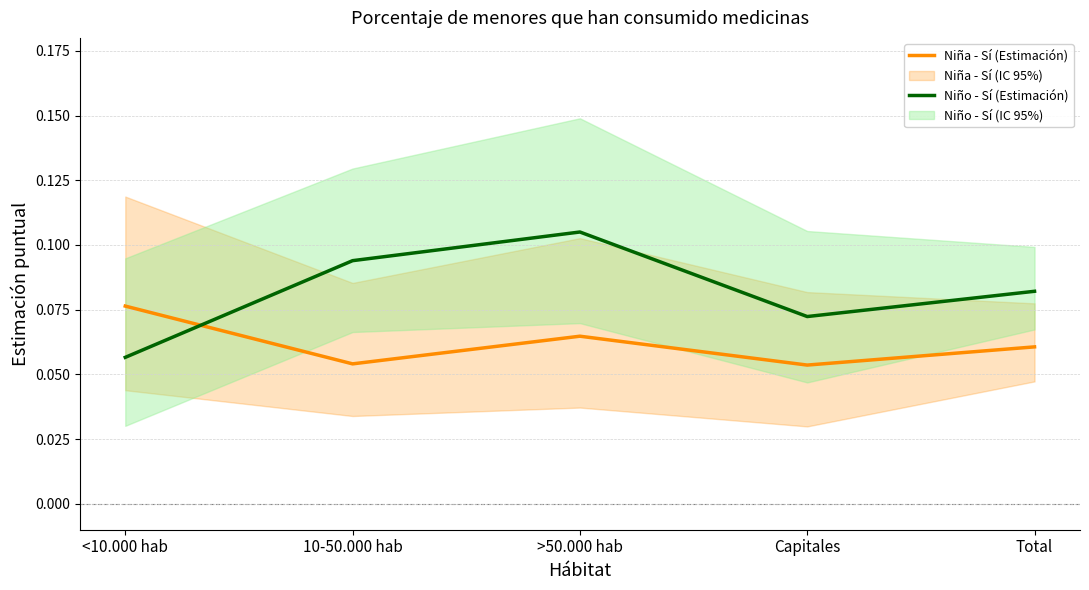

How many distinct data groups are displayed?

2